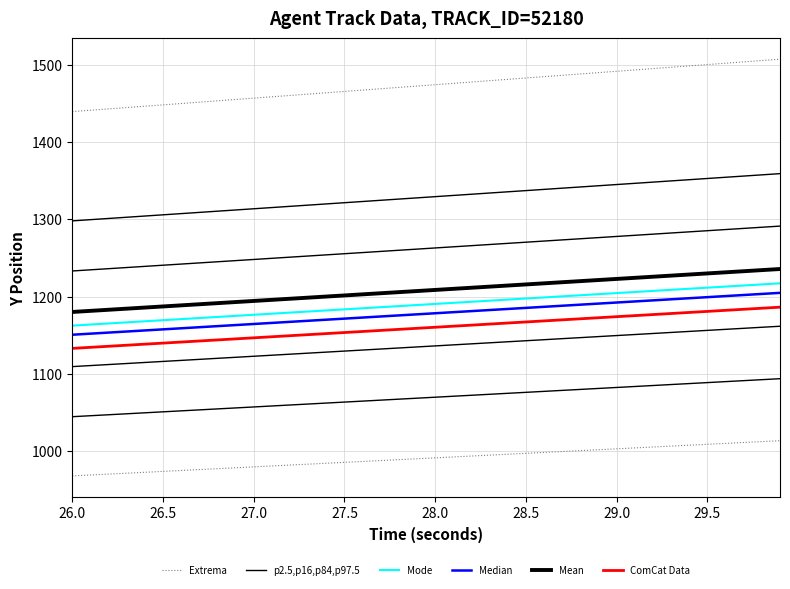

What is the value of the p2.5,p16,p84,p97.5 point at the 25th from the left?

1335.8